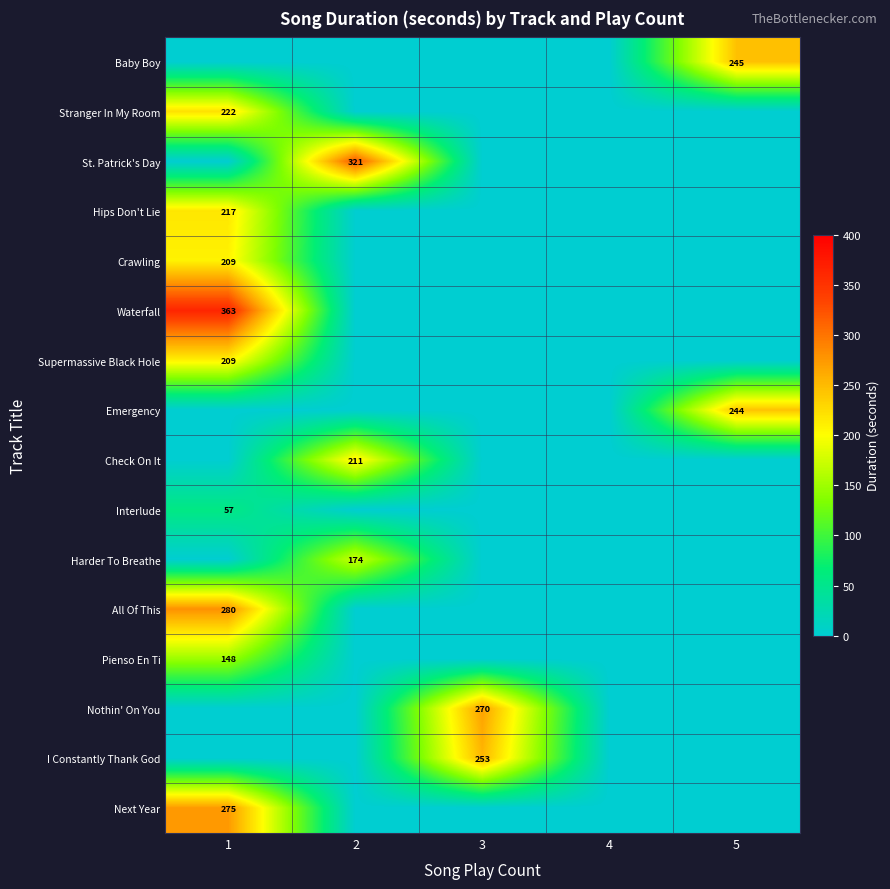

How many positive values does the St. Patrick's Day series have?

1